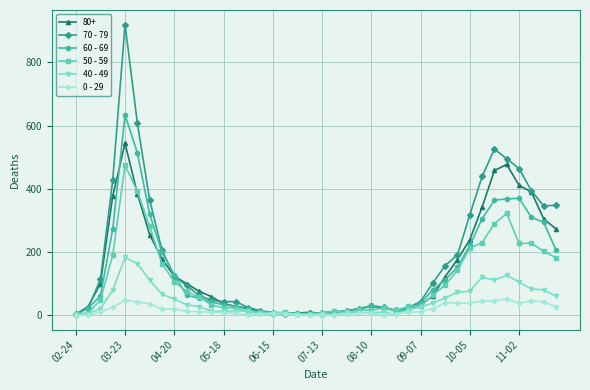

Which series has the largest range (max minus min)?

70 - 79